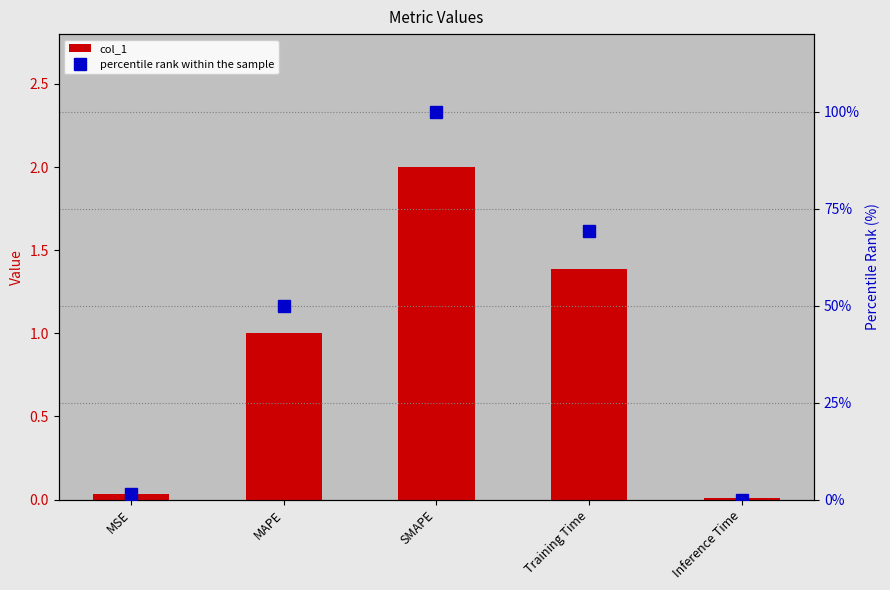

At which label does percentile rank within the sample first exceed 49?

MAPE